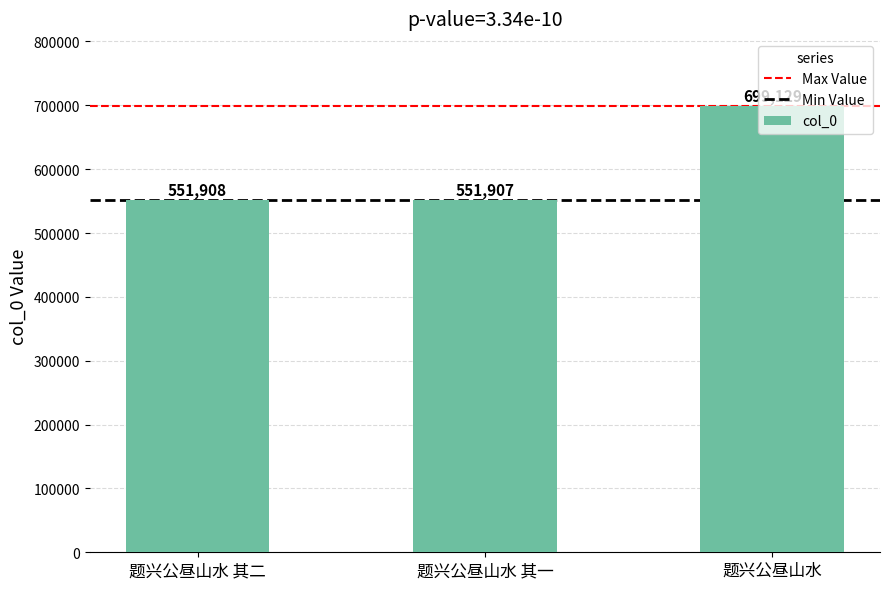

The chart shows a value of 736205 at 题兴公昼山水 其一. True or false?

False